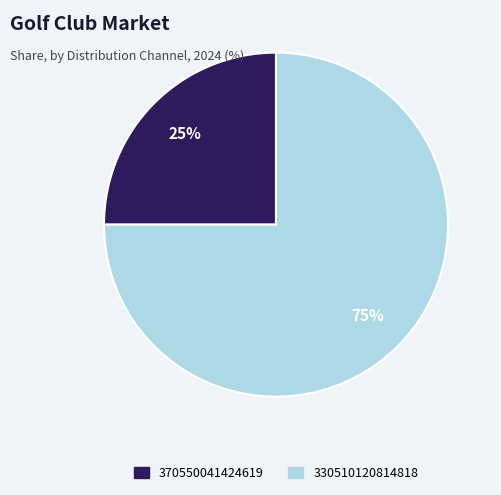

Is the sum of 330510120814818 and 370550041424619 greater than half?

Yes